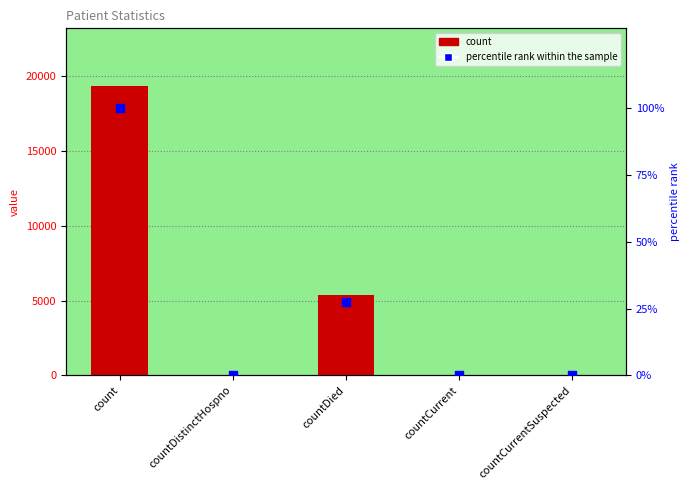

Which series has the largest total across all categories?

count